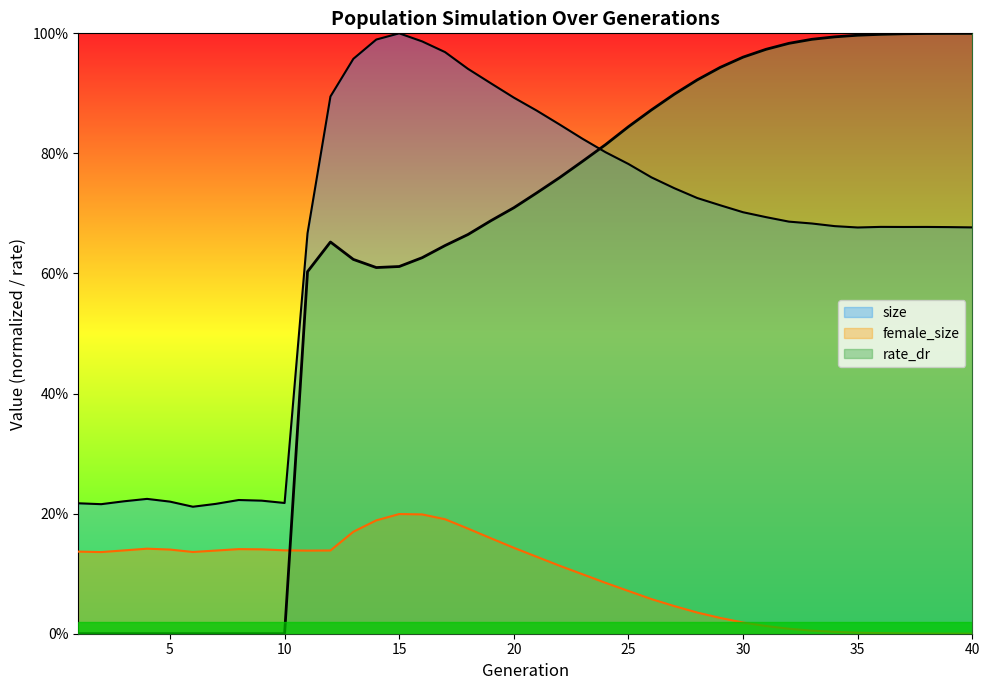

What is the value of the rate_dr point at the 11th from the left?

0.6